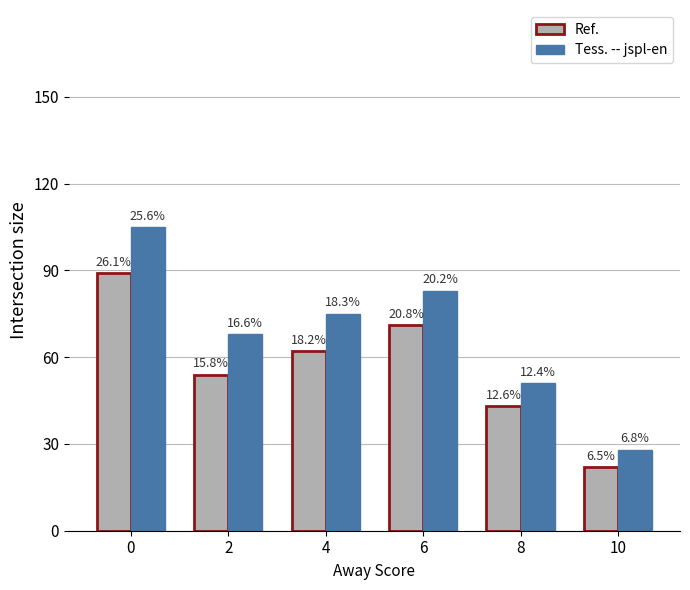

What is the spread (max minus min) of values at 0?

16